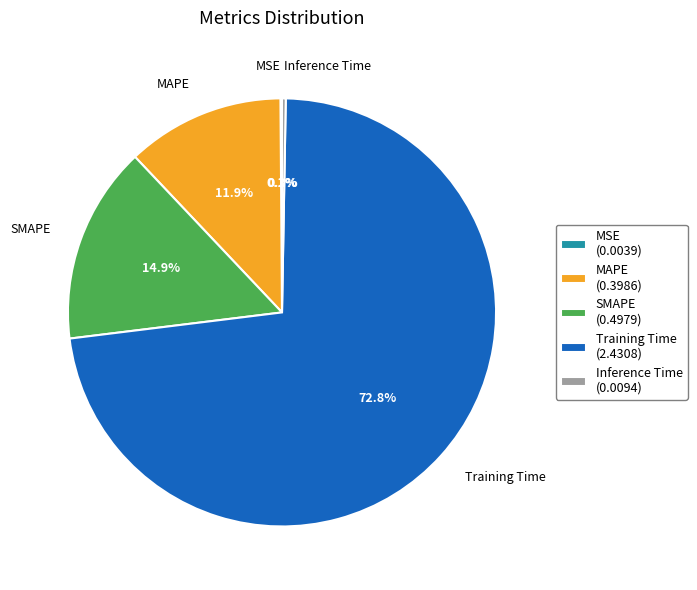

To the nearest percent, what is the difference between the largest and smallest slice percentages?

73%